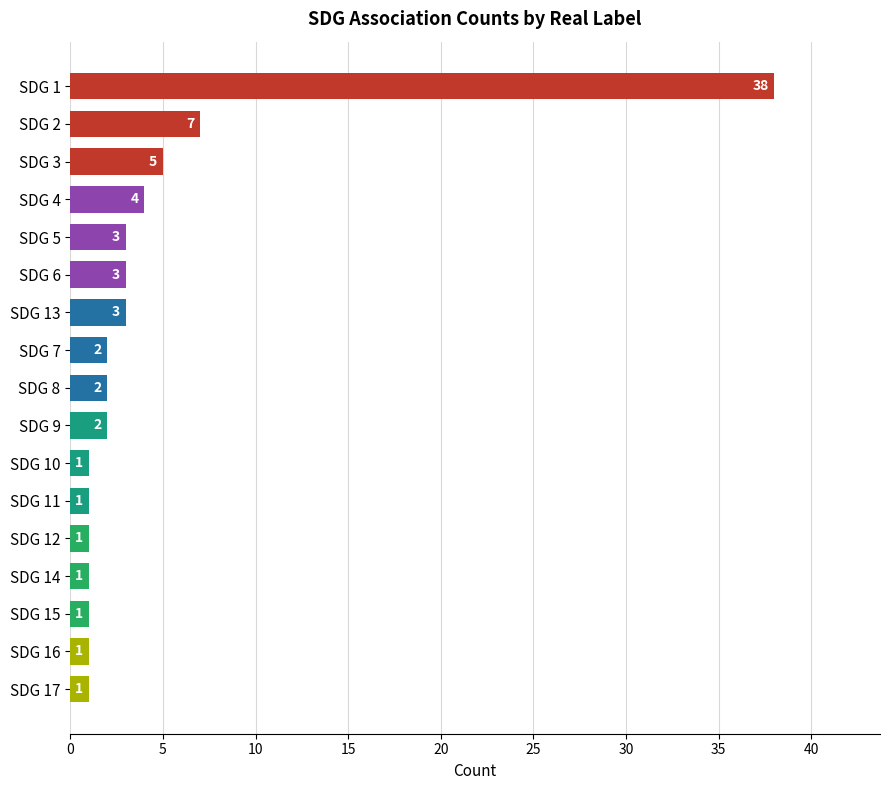

How many bars are there in total?

17